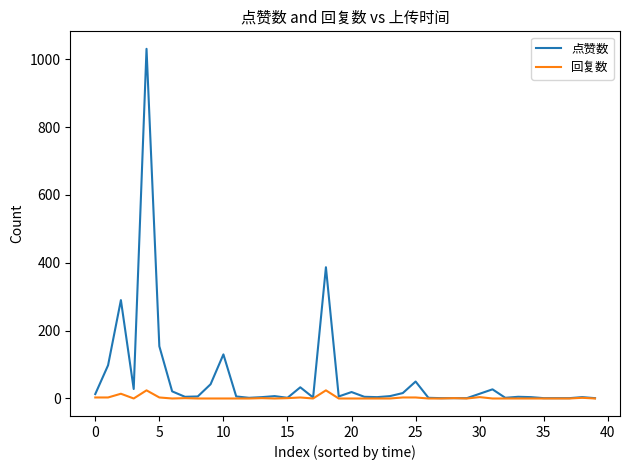

List the series in order of their peak value, lowest first.

回复数, 点赞数